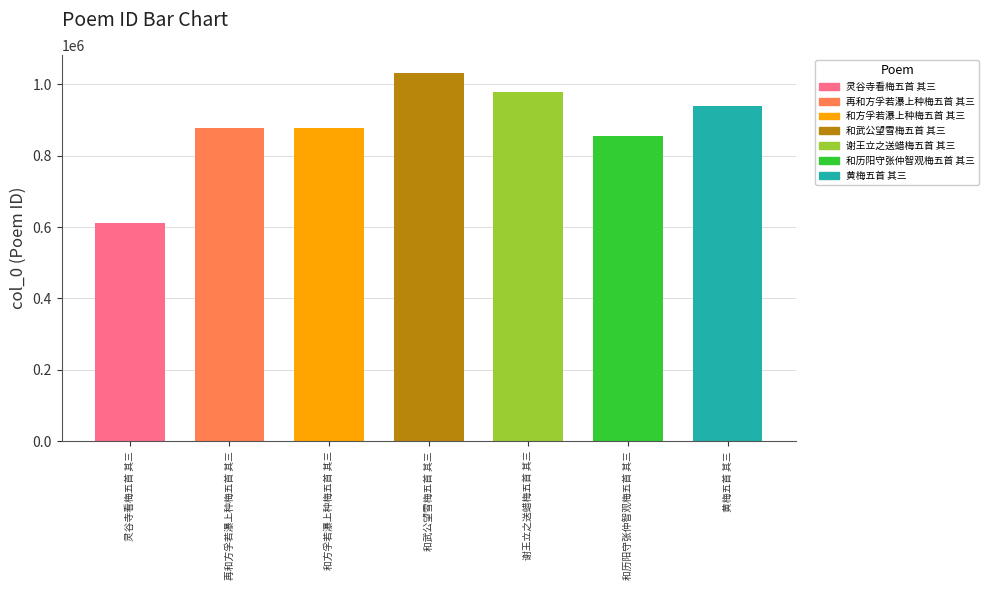

Are the bars grouped side by side (vs. stacked)?

No